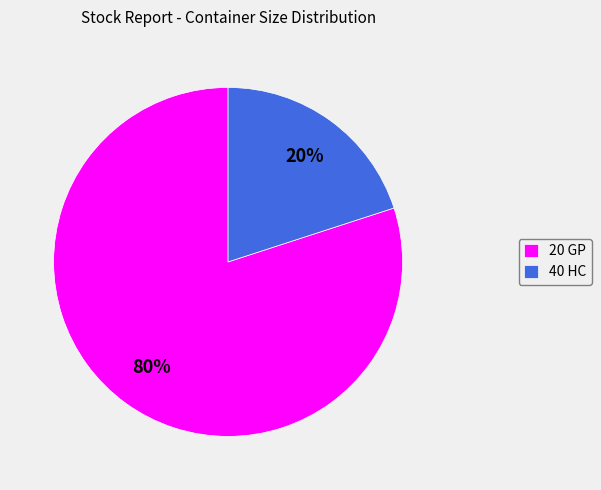

Rank the categories by value from lowest to highest.

40 HC, 20 GP